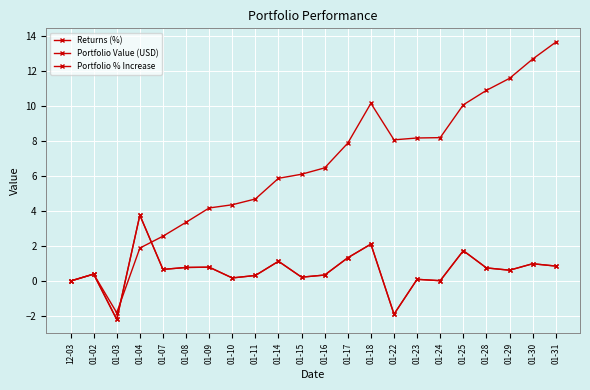

What is the average value of the Portfolio % Increase series?

0.6